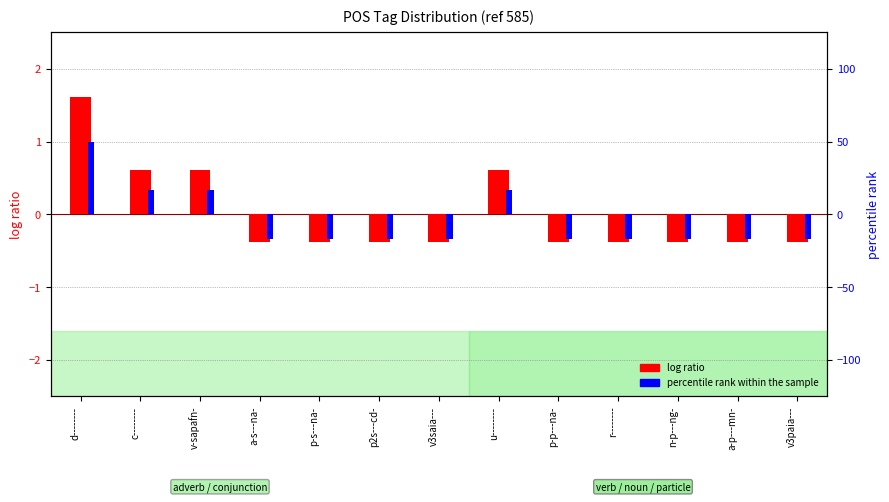

What is the label of the 9th bar from the right?

p-s---na-